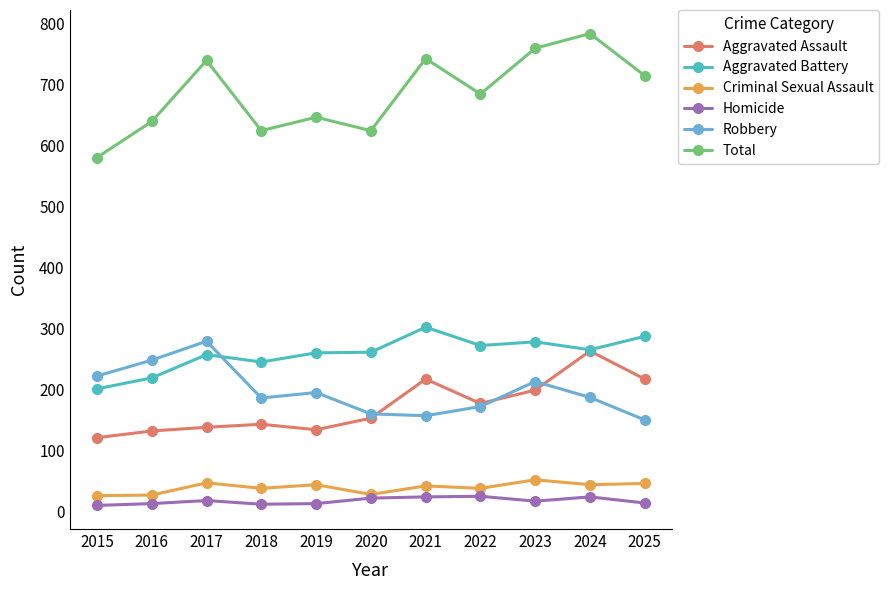

At which category does Robbery reach its first local peak?

2017